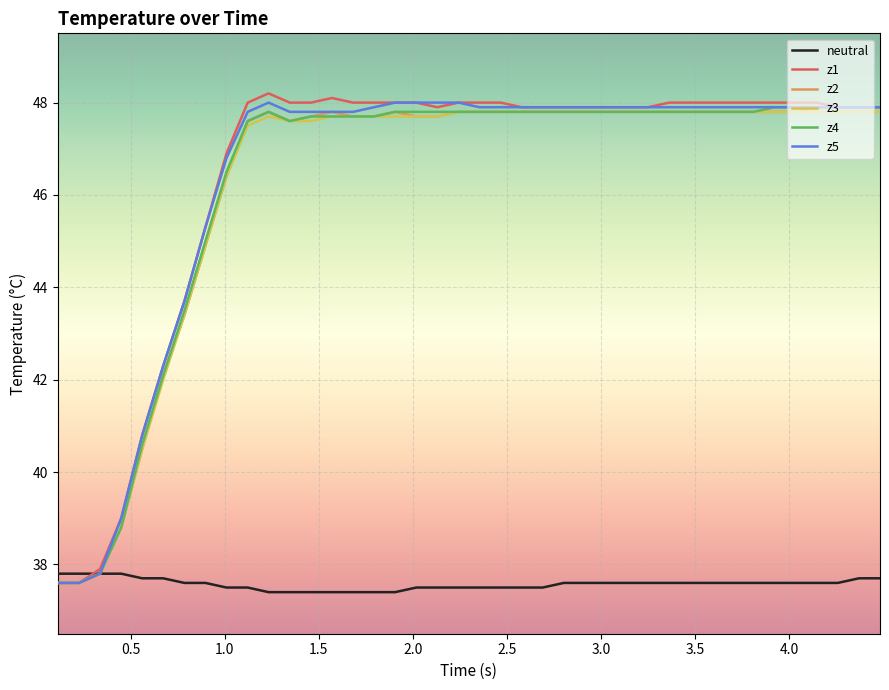

What is the lowest value of the z2 series?

37.6